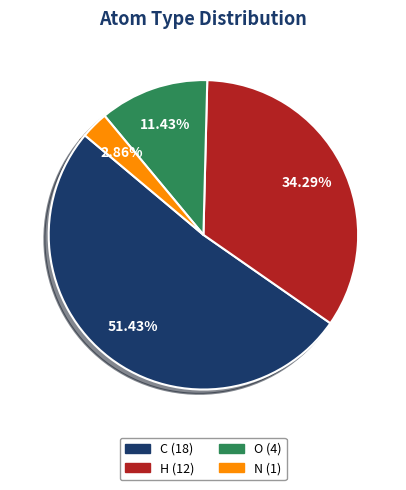

The C slice represents 51% of the pie. True or false?

True